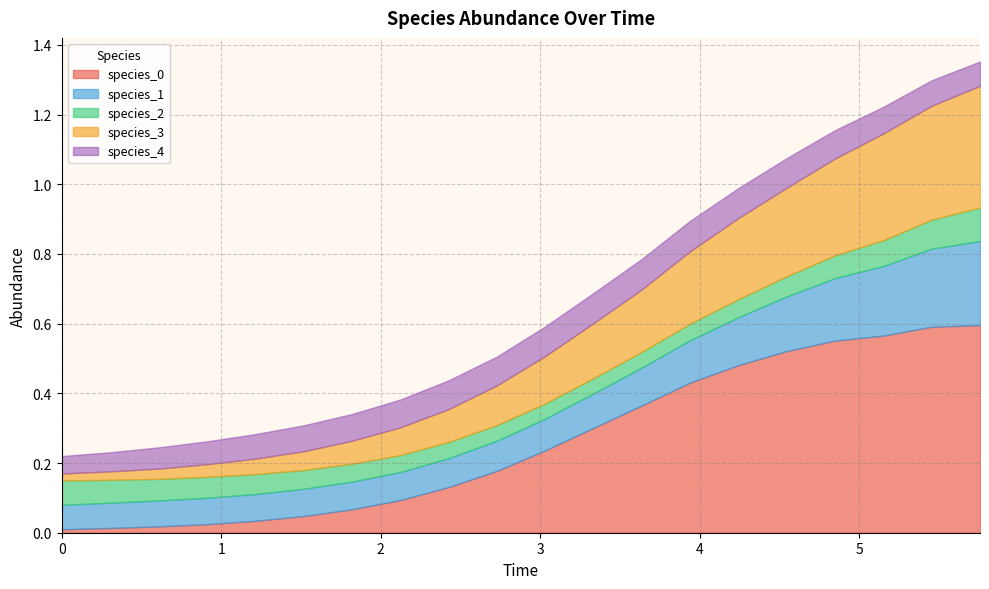

The species_4 series shows 0.1 at 0. True or false?

True